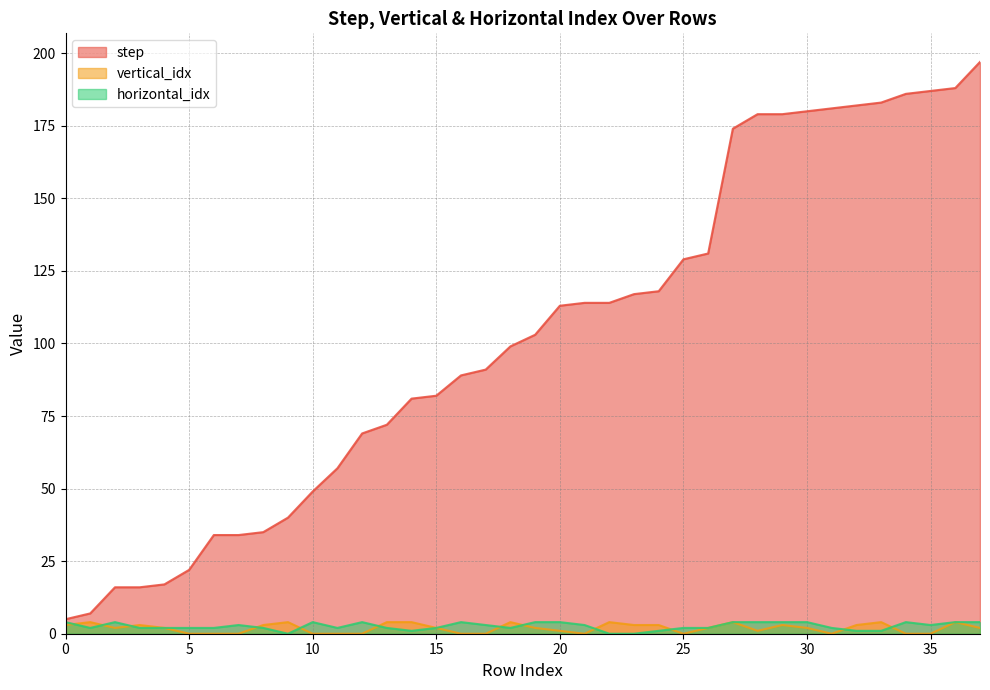

Where is the first local maximum for vertical_idx?

1